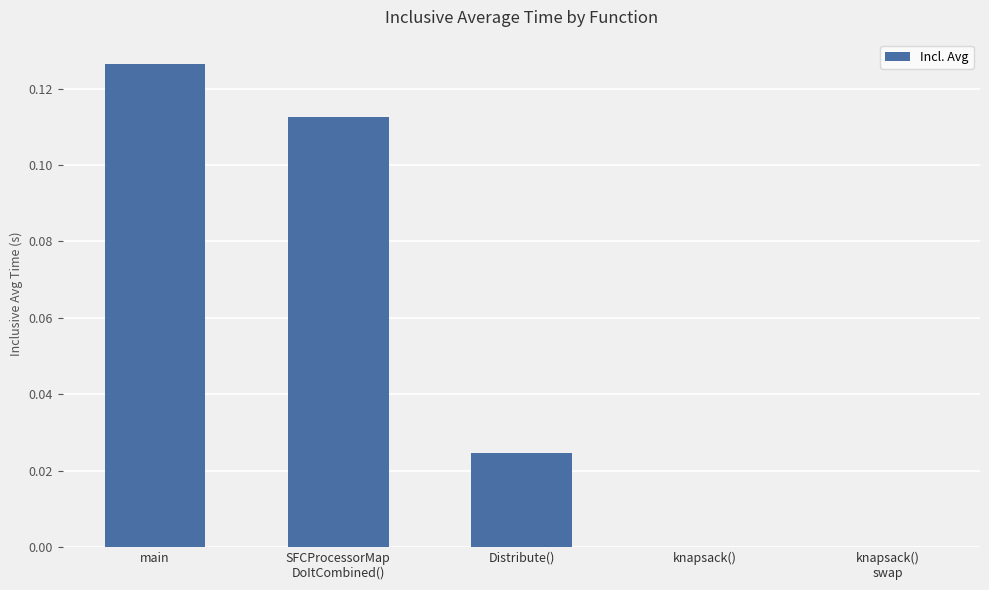

At which category does the chart reach its peak across all series?

main